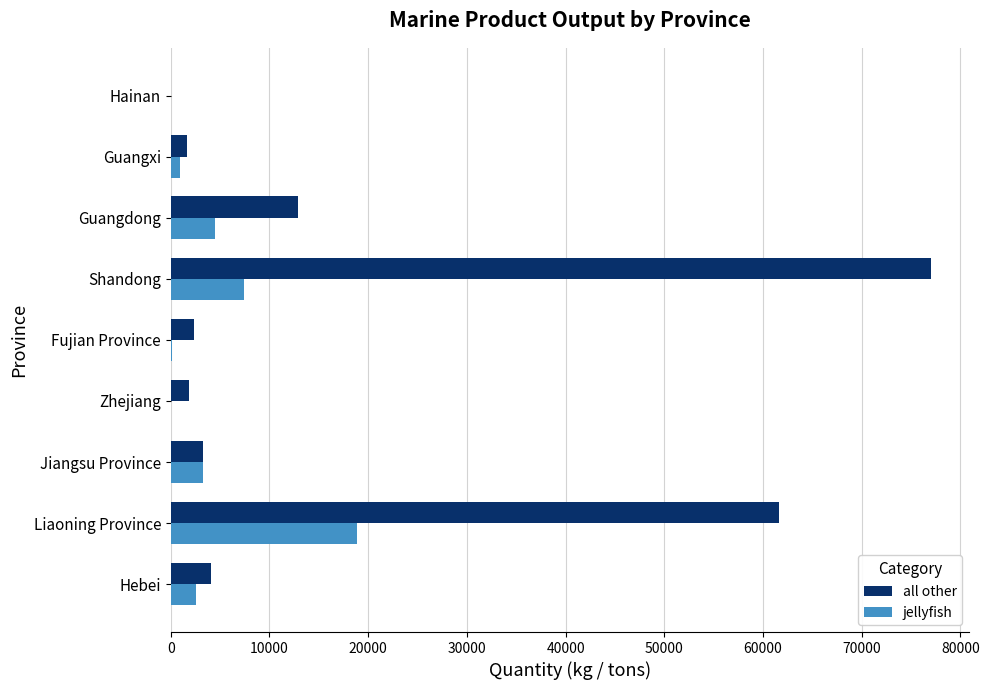

What is the average value of the jellyfish series?

4186